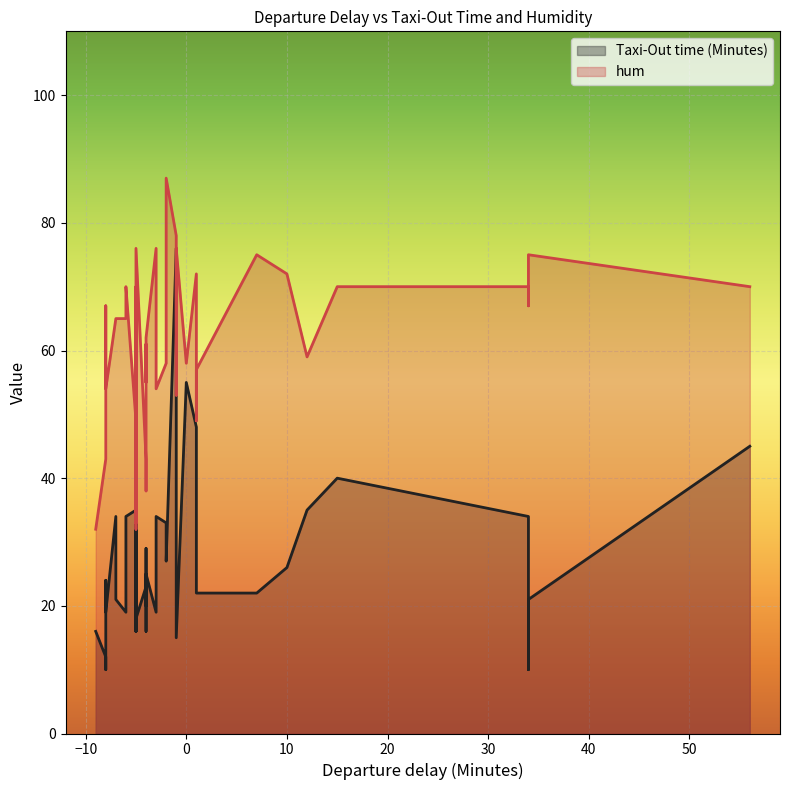

Which has a higher value, 1 or -5?

1